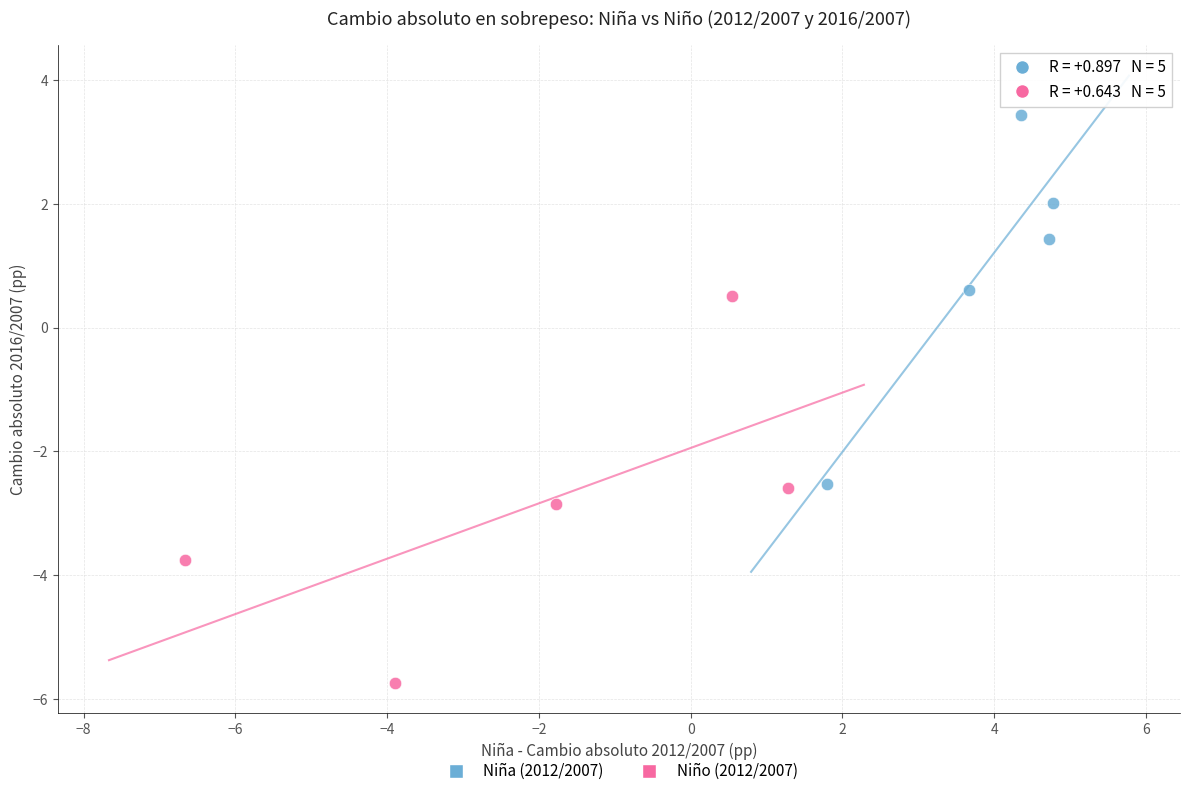

Which series reaches the maximum Y coordinate?

Niña (2012/2007)